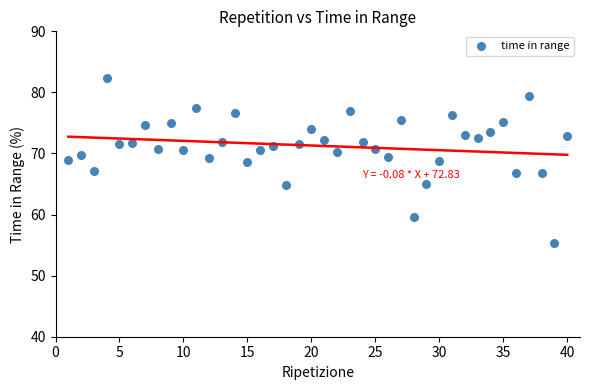

What is the range of X values (max minus min)?

39.0